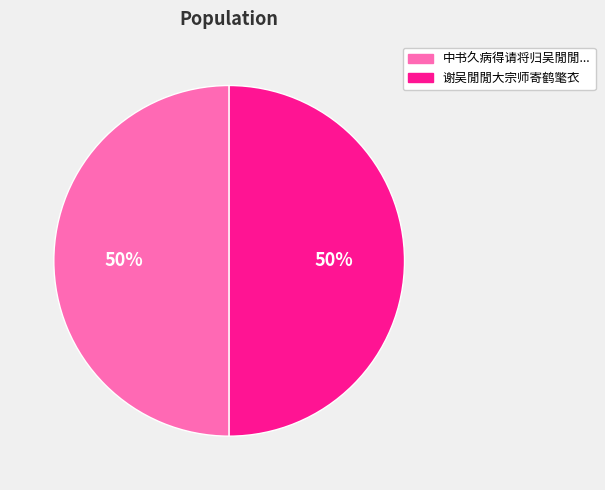

Which category has the biggest portion of the pie?

中书久病得请将归吴閒閒大宗师亦有疾以其象为赠云代彼陪行焚香对之作此以谢